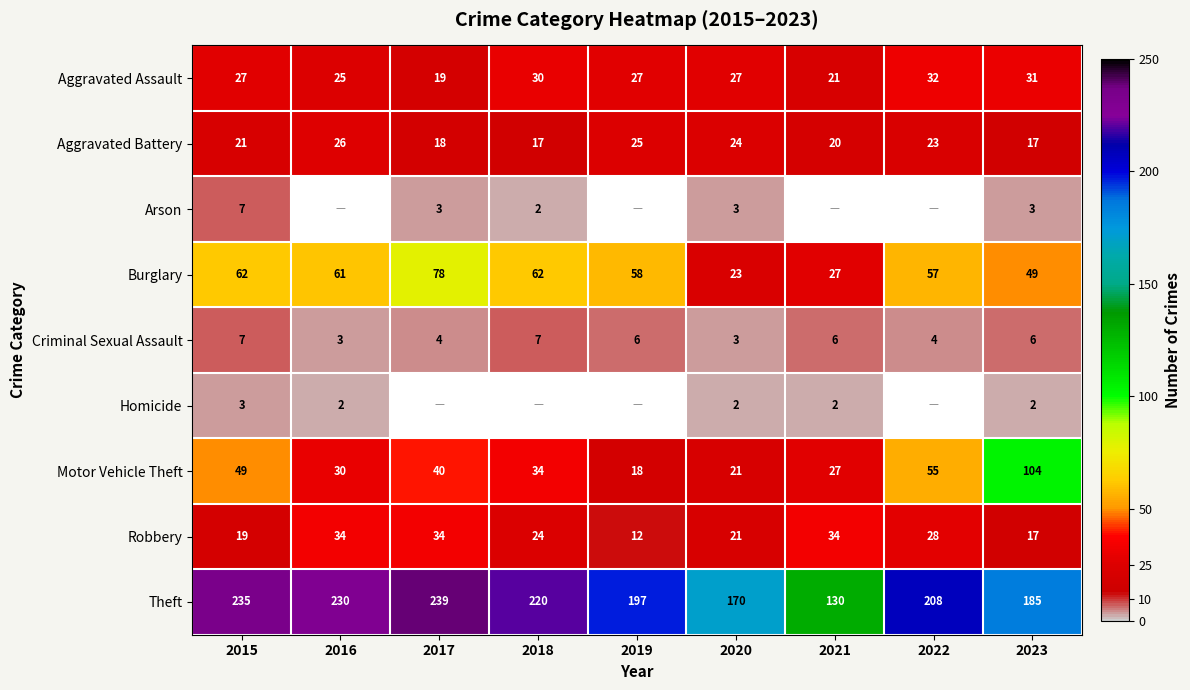

Is the value of Burglary at 2021 greater than the value of Motor Vehicle Theft at 2022?

No